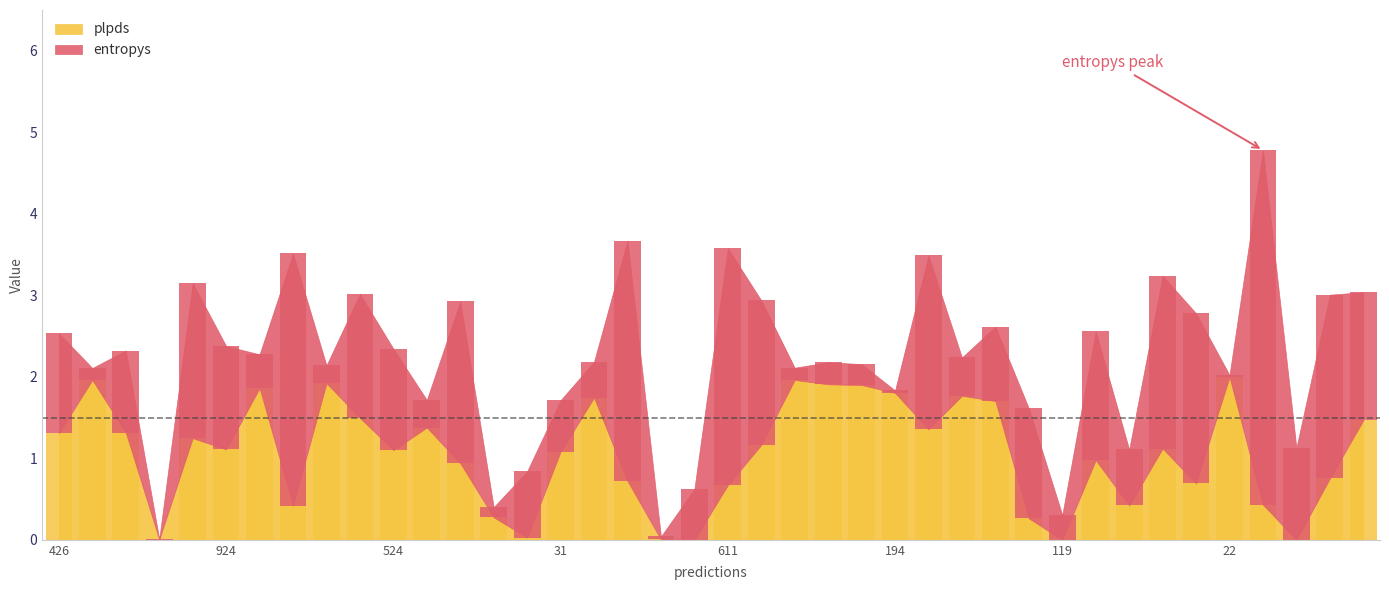

Rank the series by their maximum value, from lowest to highest.

plpds, entropys